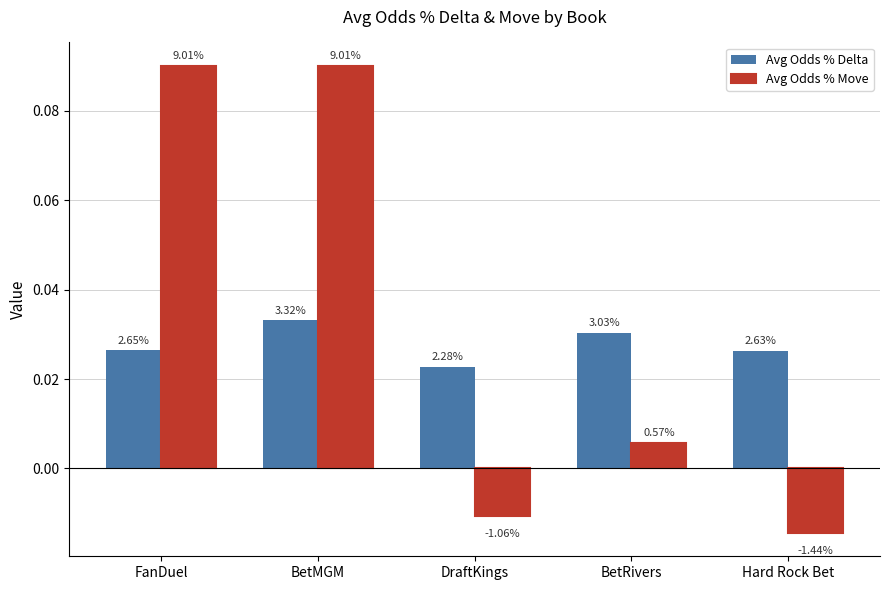

What is the value of the Avg Odds % Move bar at the 2nd from the left?

0.1